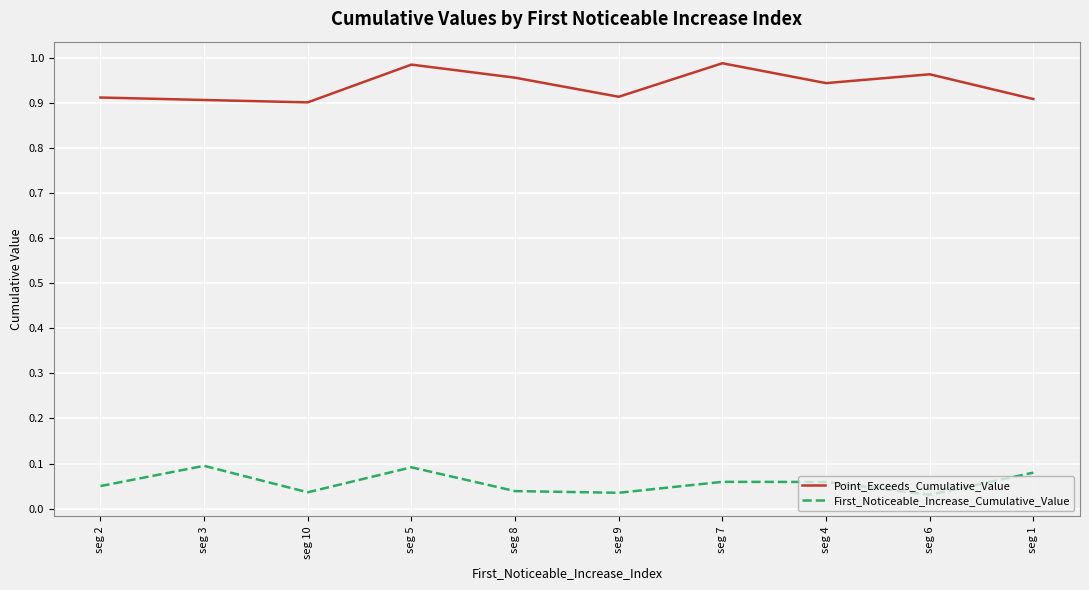

Is it true that Point_Exceeds_Cumulative_Value equals 0.9 at seg 10?

True